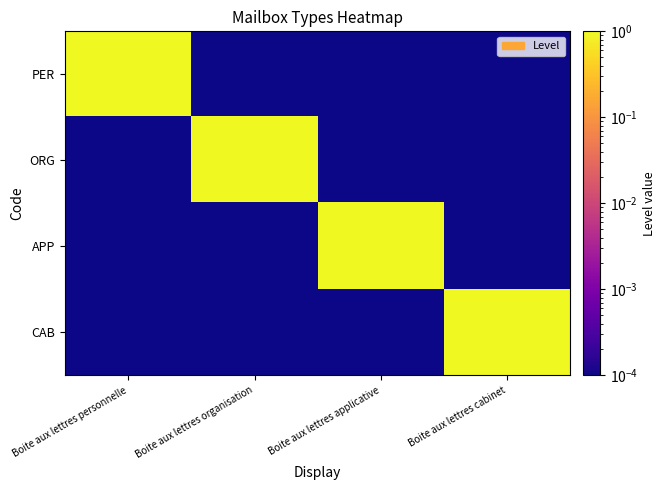

Between Boite aux lettres organisation and Boite aux lettres cabinet, which series saw the biggest shift?

ORG